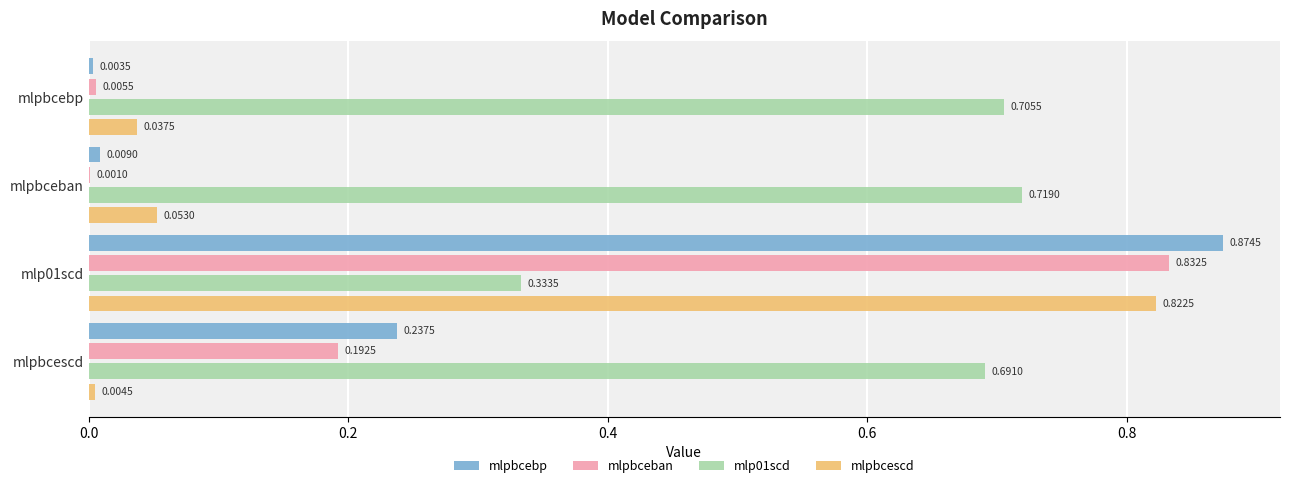

What is the sum of the mlp01scd values at mlpbcescd and mlpbceban?

1.4